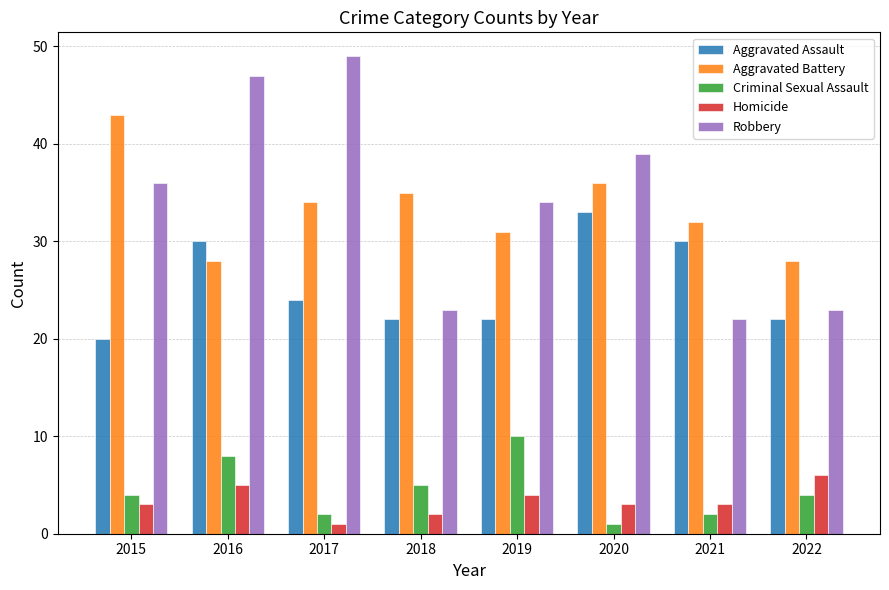

The Criminal Sexual Assault series shows 2 at 2021. True or false?

True